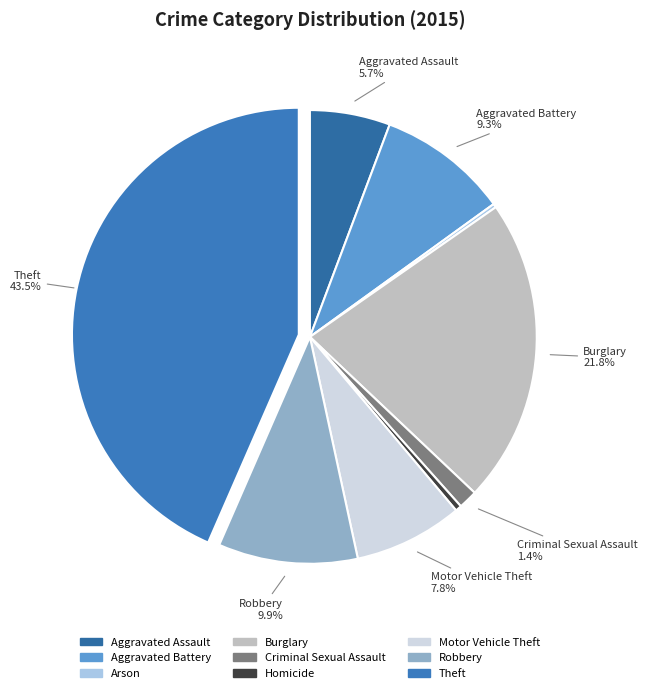

How many slices are in this pie chart?

9